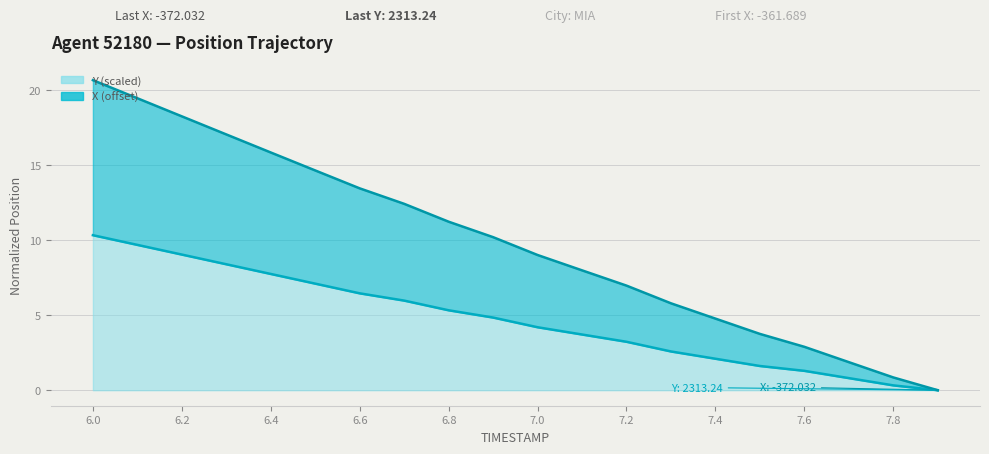

How many data points in X are less than 10?

10